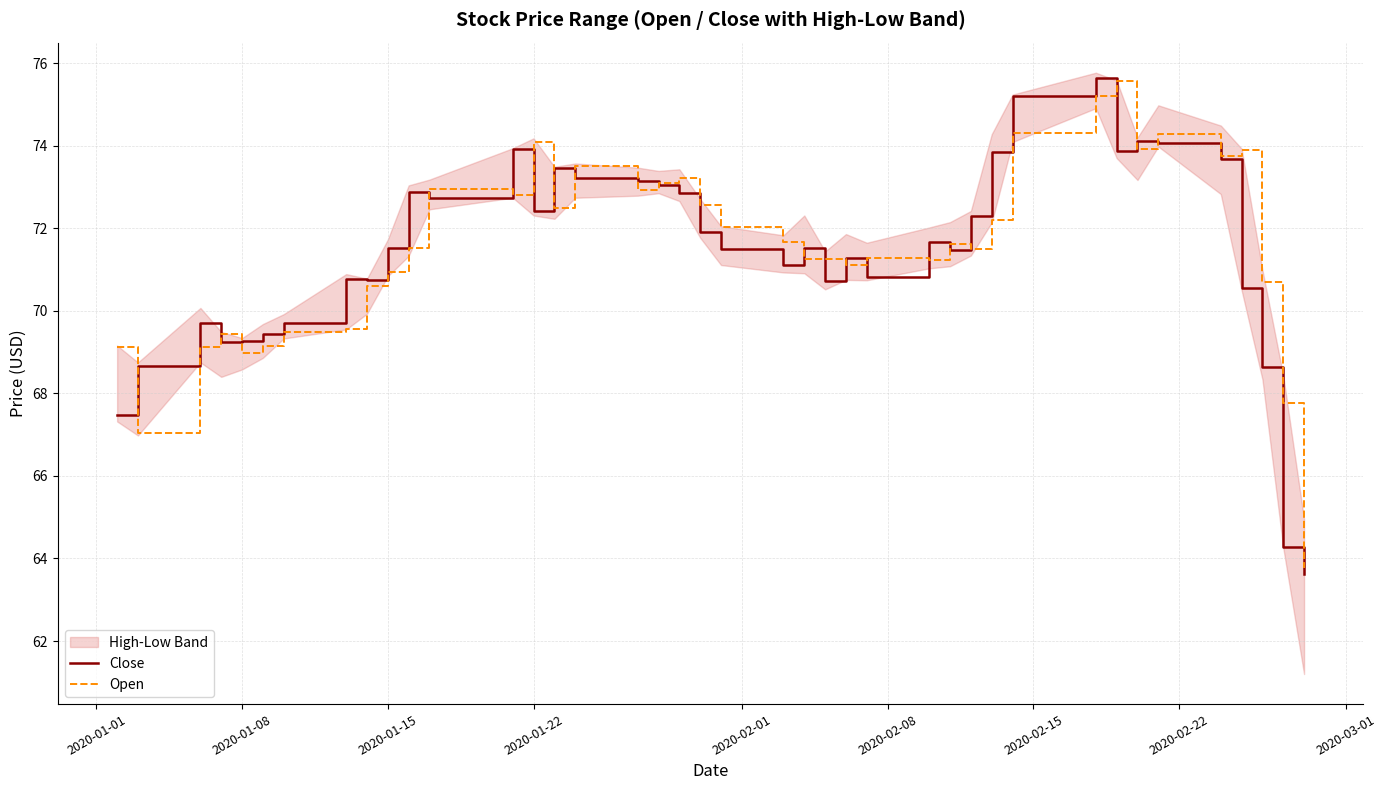

What is the lowest value of the Open series?

63.8